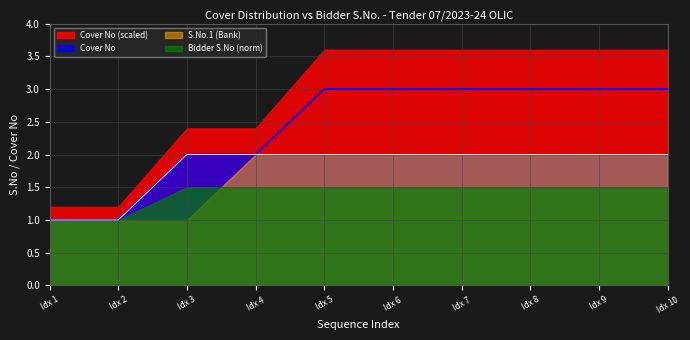

Is it true that Cover No equals 3 at Idx 7?

False